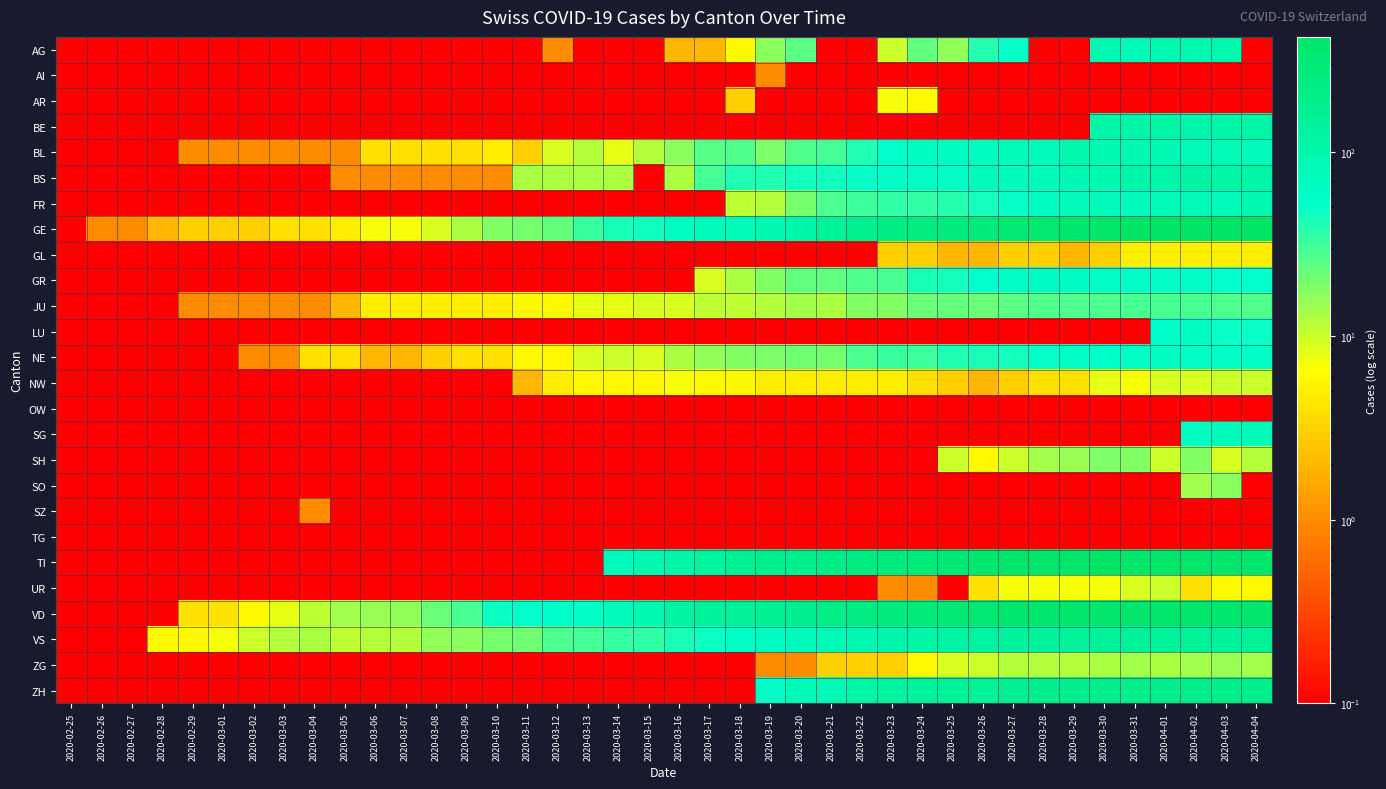

Which series has the largest range (max minus min)?

GE